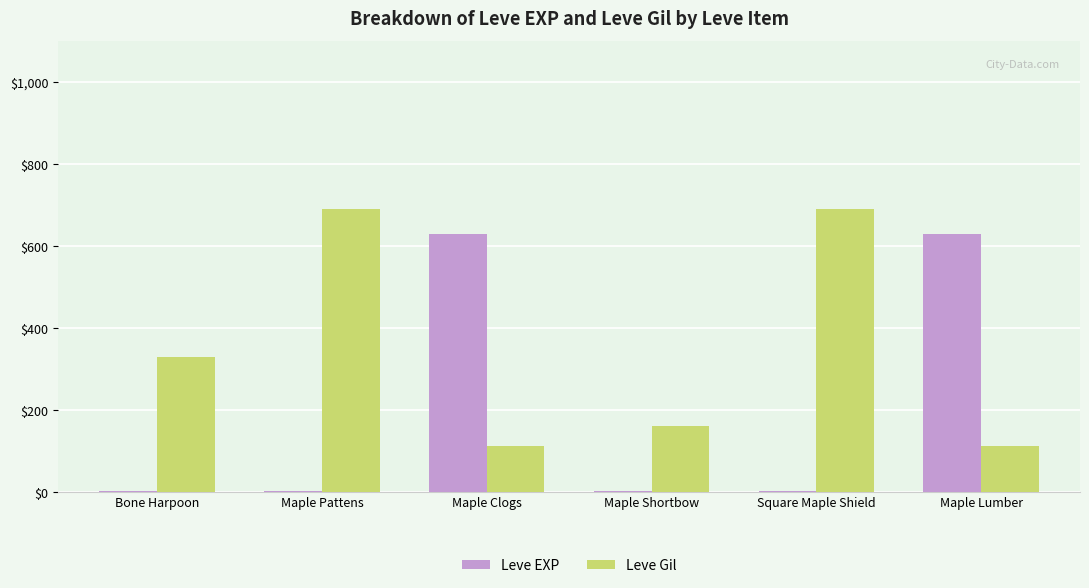

What is the sum of all Leve EXP values?

1264